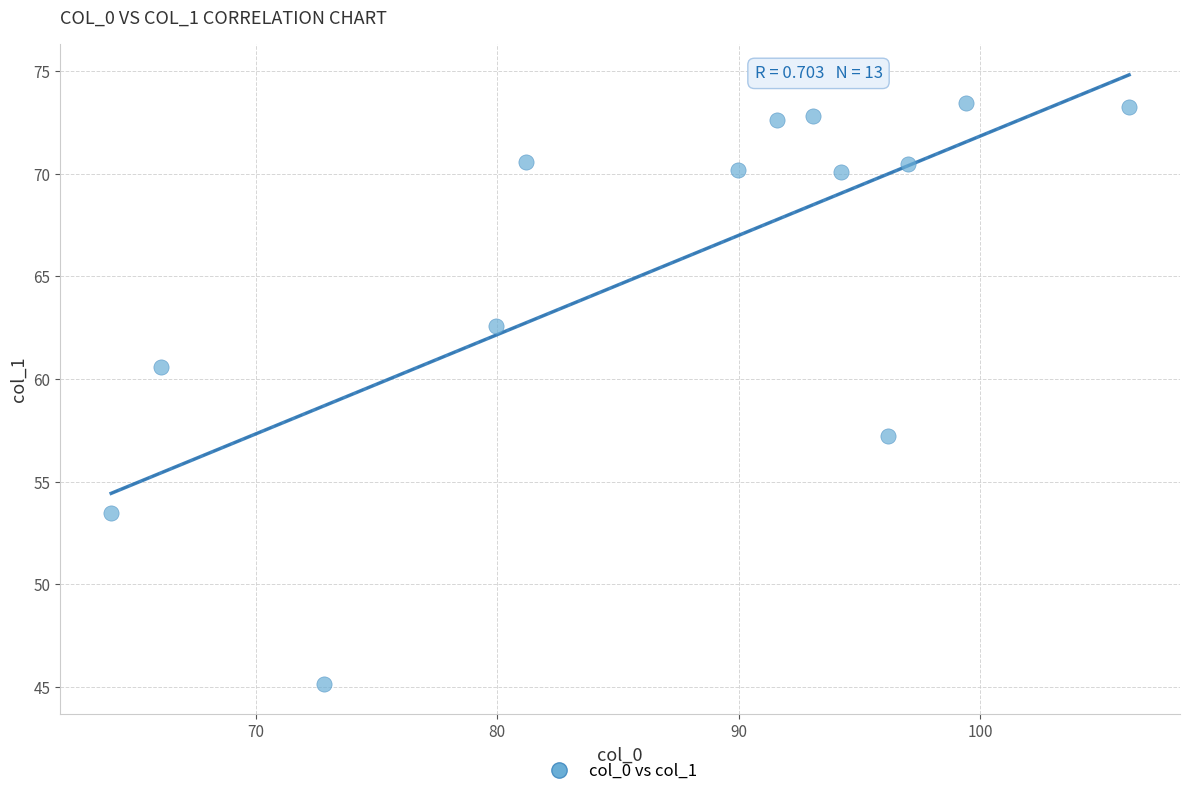

What is the range of X values (max minus min)?

42.2